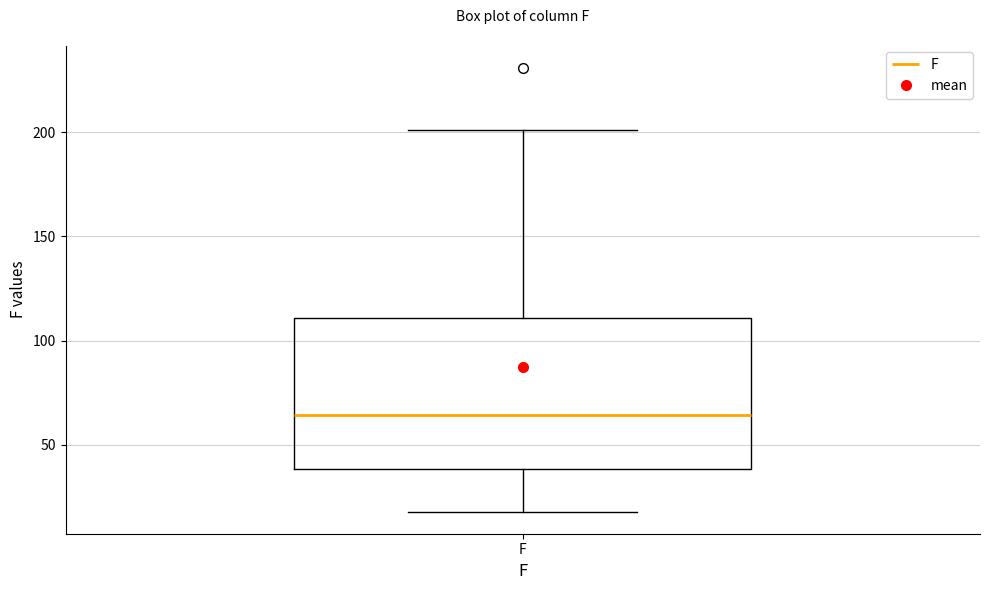

Transcribe this box plot: give where the median line is, the range the box spans, and where the two whiskers end, as read against the y-axis. The values are not printed on the chart, so give them approximately, as read against the axis.

median 65, box 40 to 110, whiskers 20 to 200